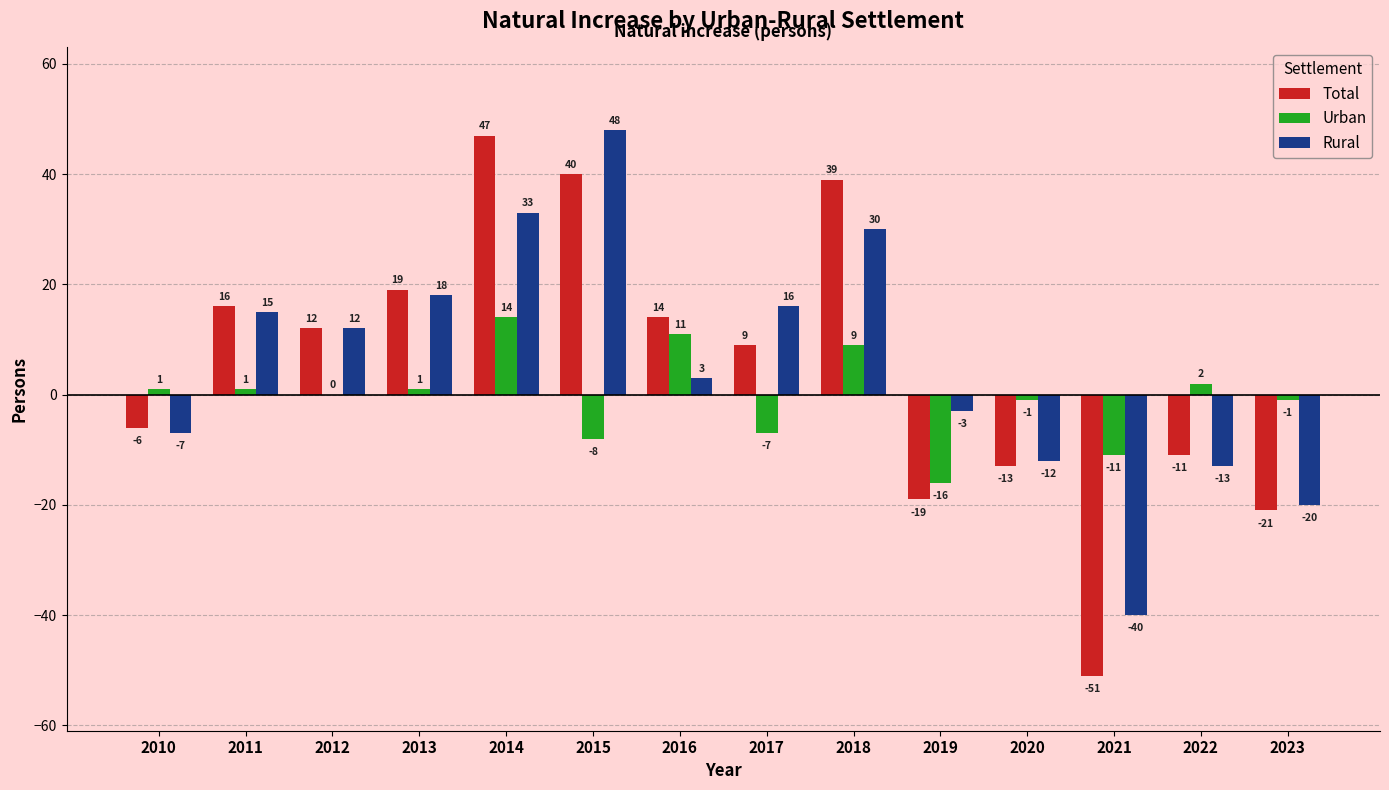

Reading right to left, list all the values displayed in this chart.

Total: -21	-11	-51	-13	-19	39	9	14	40	47	19	12	16	-6
Urban: -1	2	-11	-1	-16	9	-7	11	-8	14	1	0	1	1
Rural: -20	-13	-40	-12	-3	30	16	3	48	33	18	12	15	-7